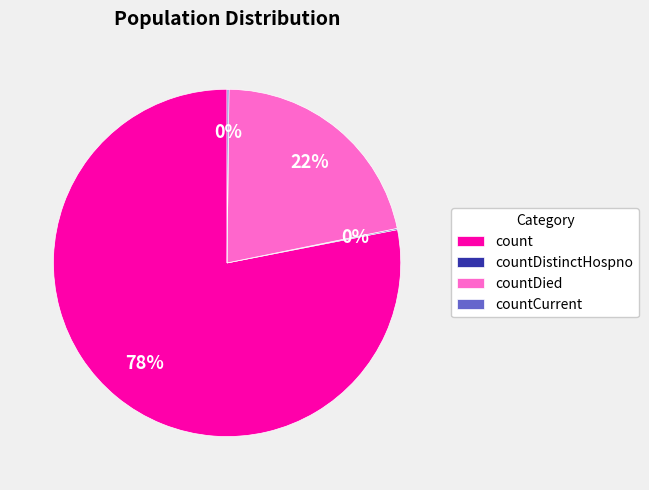

Which category has the biggest portion of the pie?

count